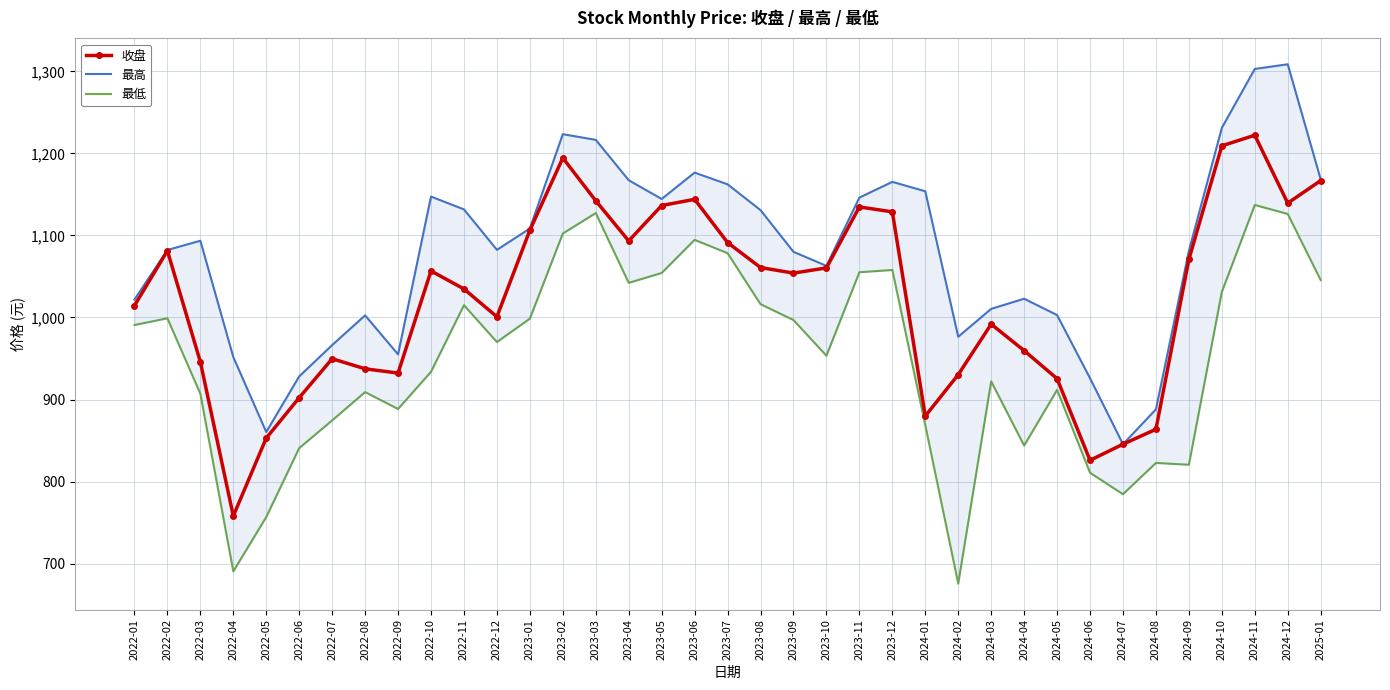

True or false: 收盘 has more than 1 points higher than both neighbors.

True